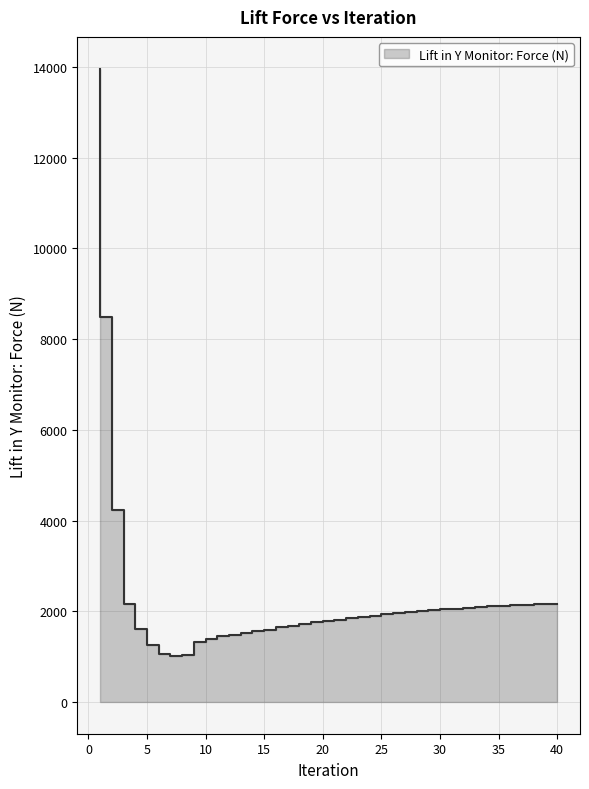

What is the difference between the maximum and minimum values?

12958.4